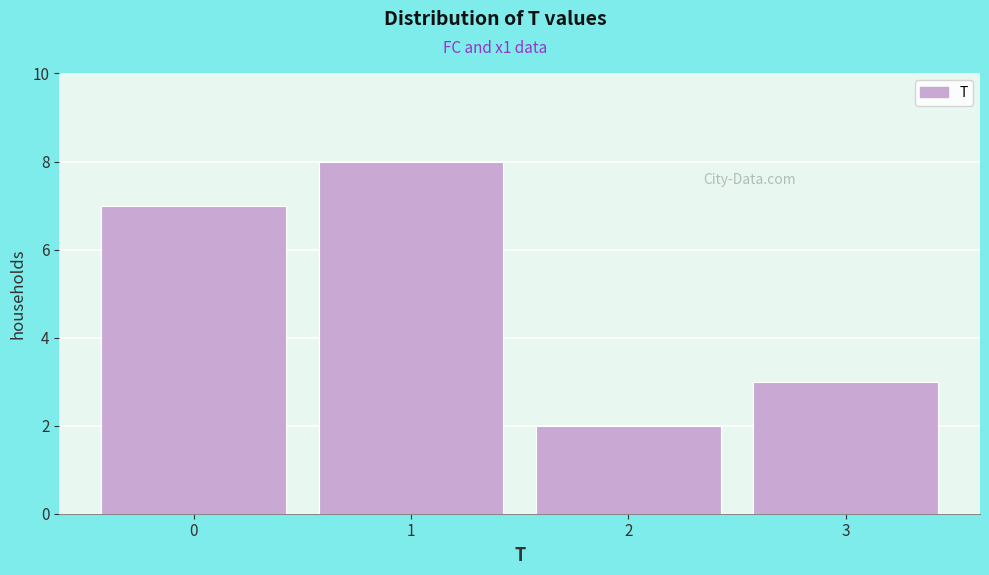

How tall is the bar that spans 1.5 to 2.5 on the x-axis? The values are not printed on the chart, so give them approximately, as read against the axis.

2